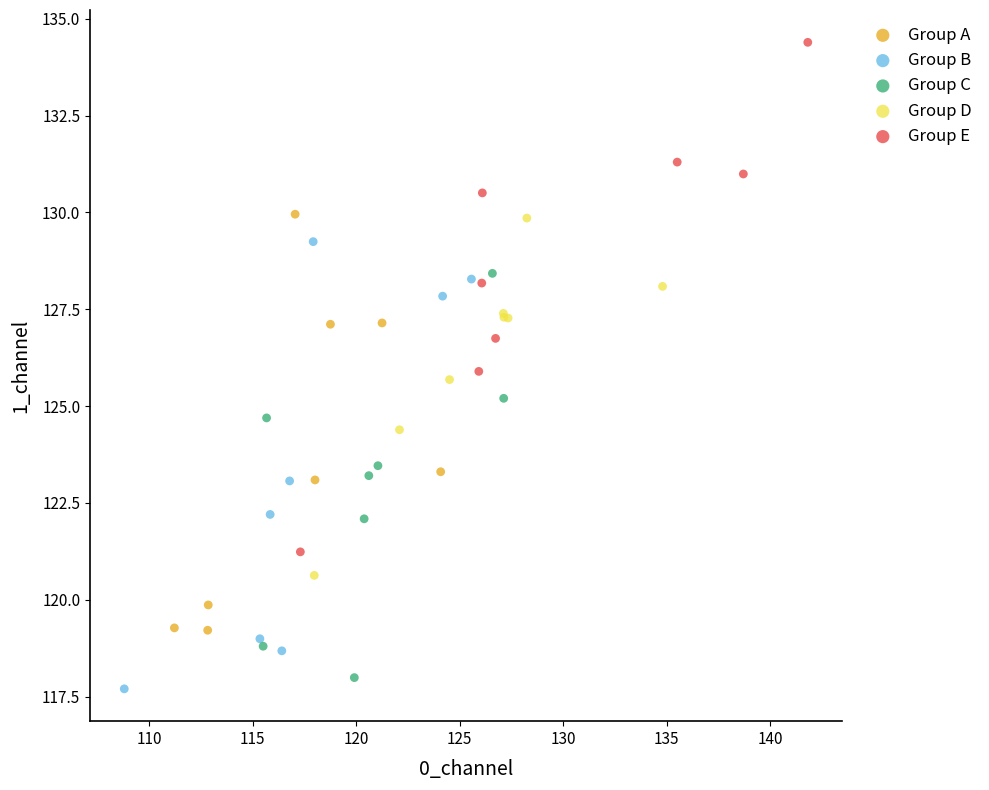

What are all the series names shown in the legend?

Group A, Group B, Group C, Group D, Group E